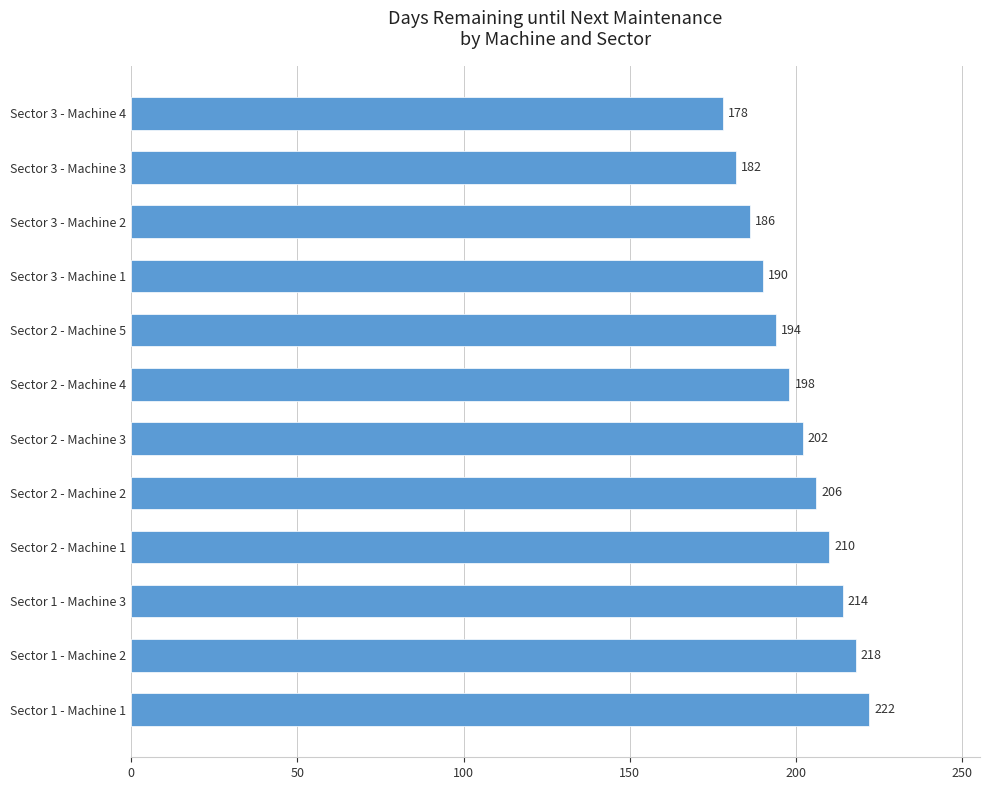

What is the smallest value displayed?

178